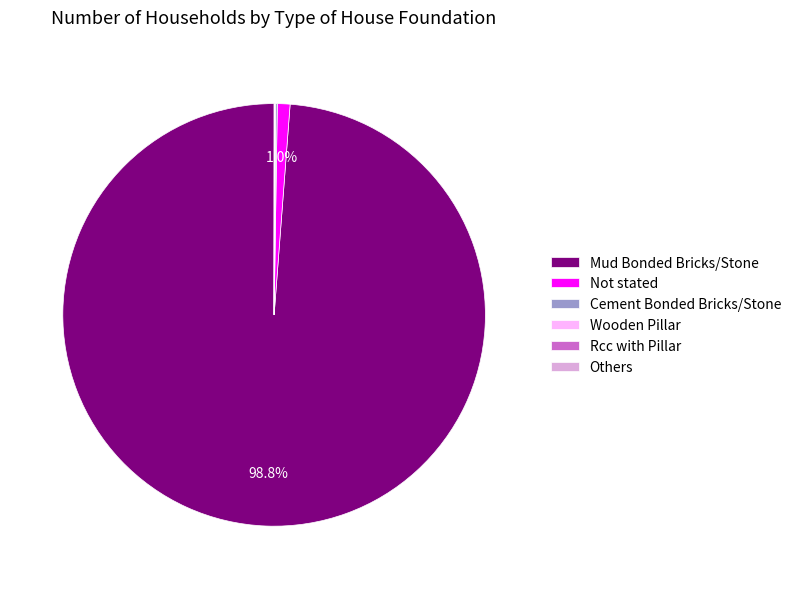

How much of the chart is everything except Mud Bonded Bricks/Stone?

1.2%